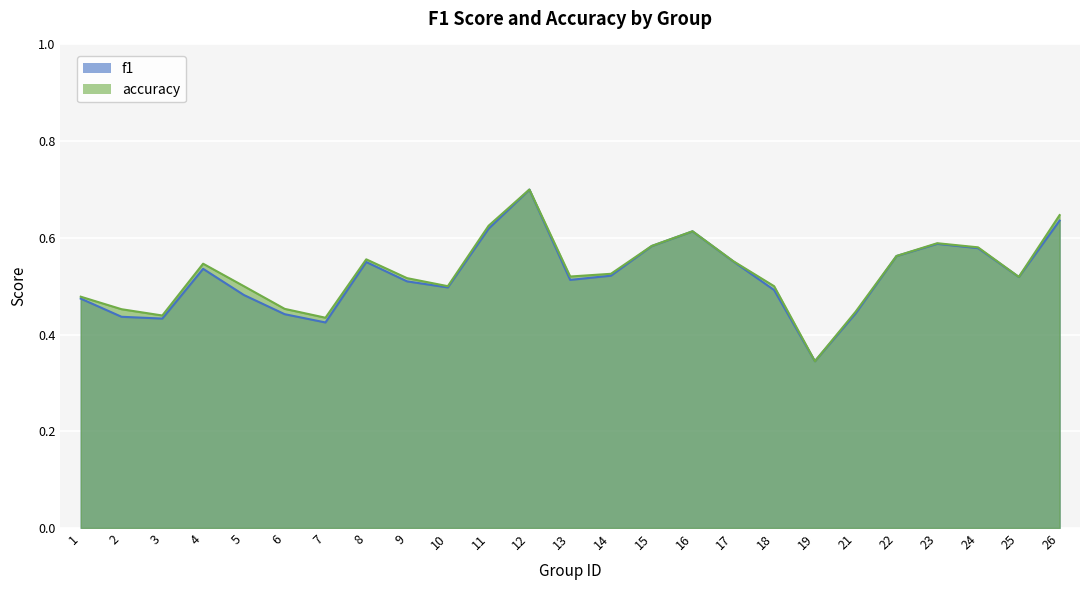

Which series changed the most between 12 and 14?

f1